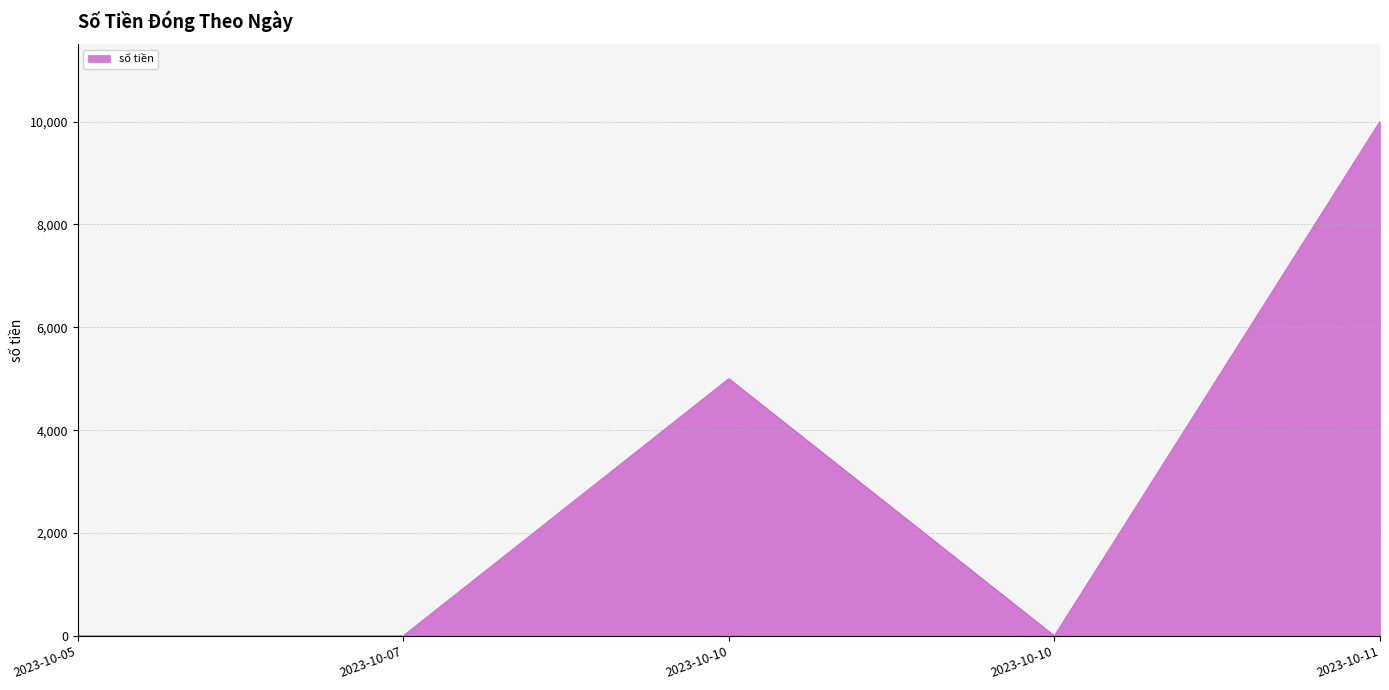

Between 2023-10-10 and 2023-10-11, which is larger?

2023-10-11